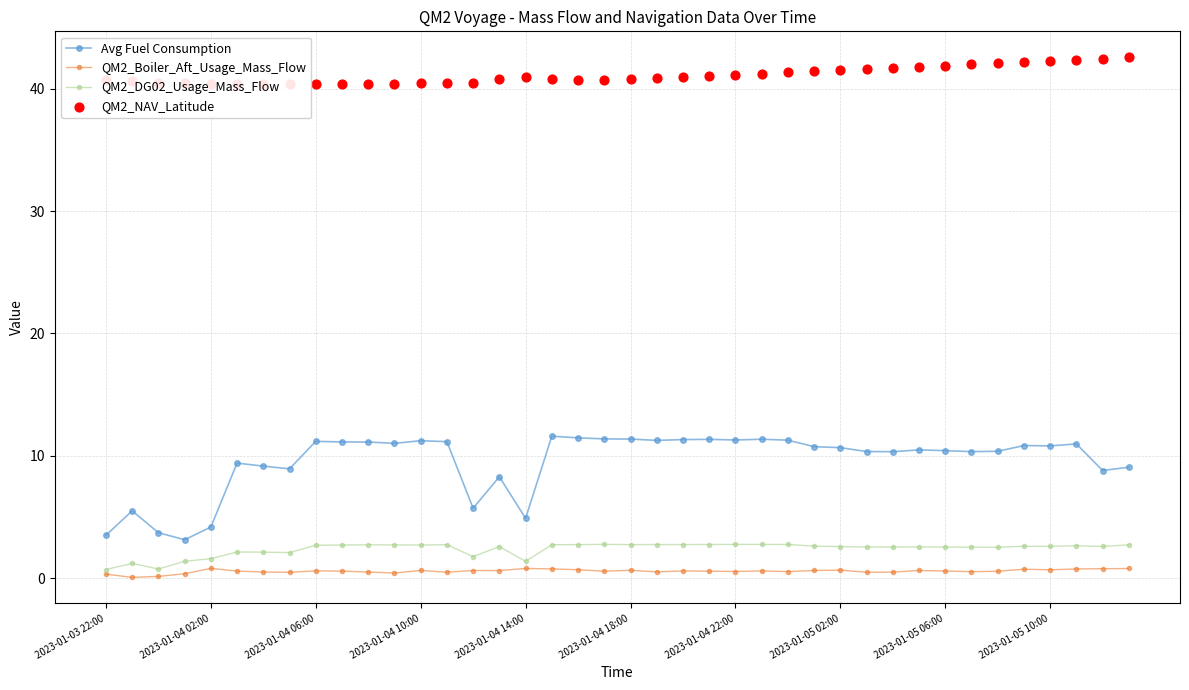

What is the highest value of the QM2_DG02_Usage_Mass_Flow series?

2.8